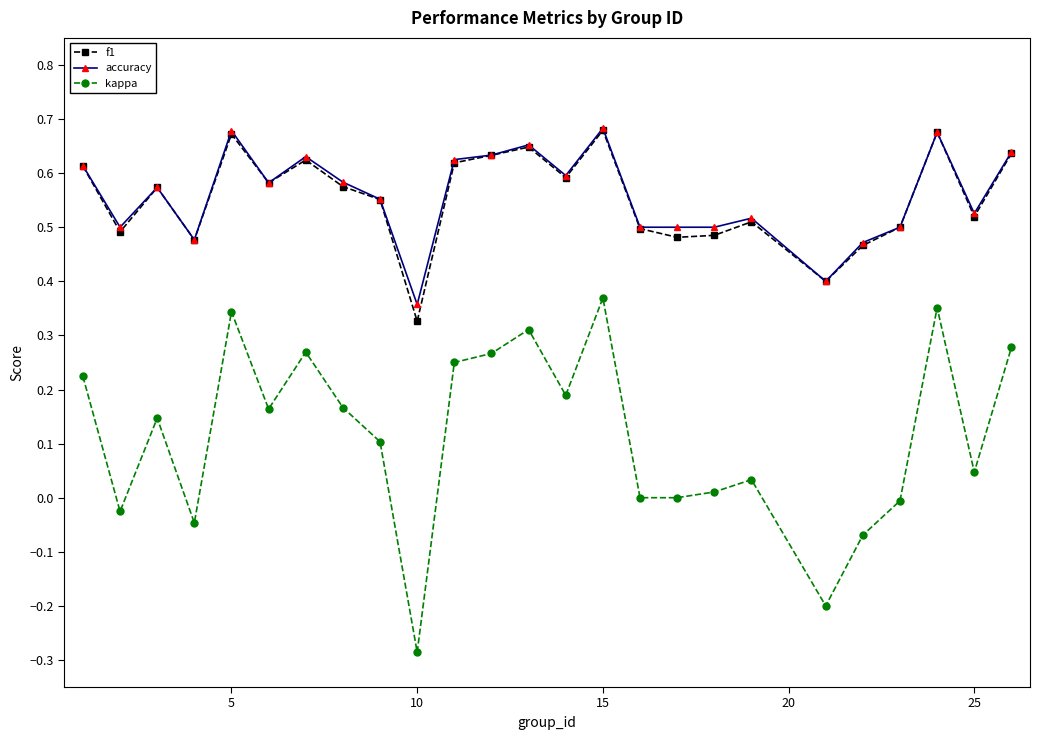

Which series has the widest spread of values?

kappa